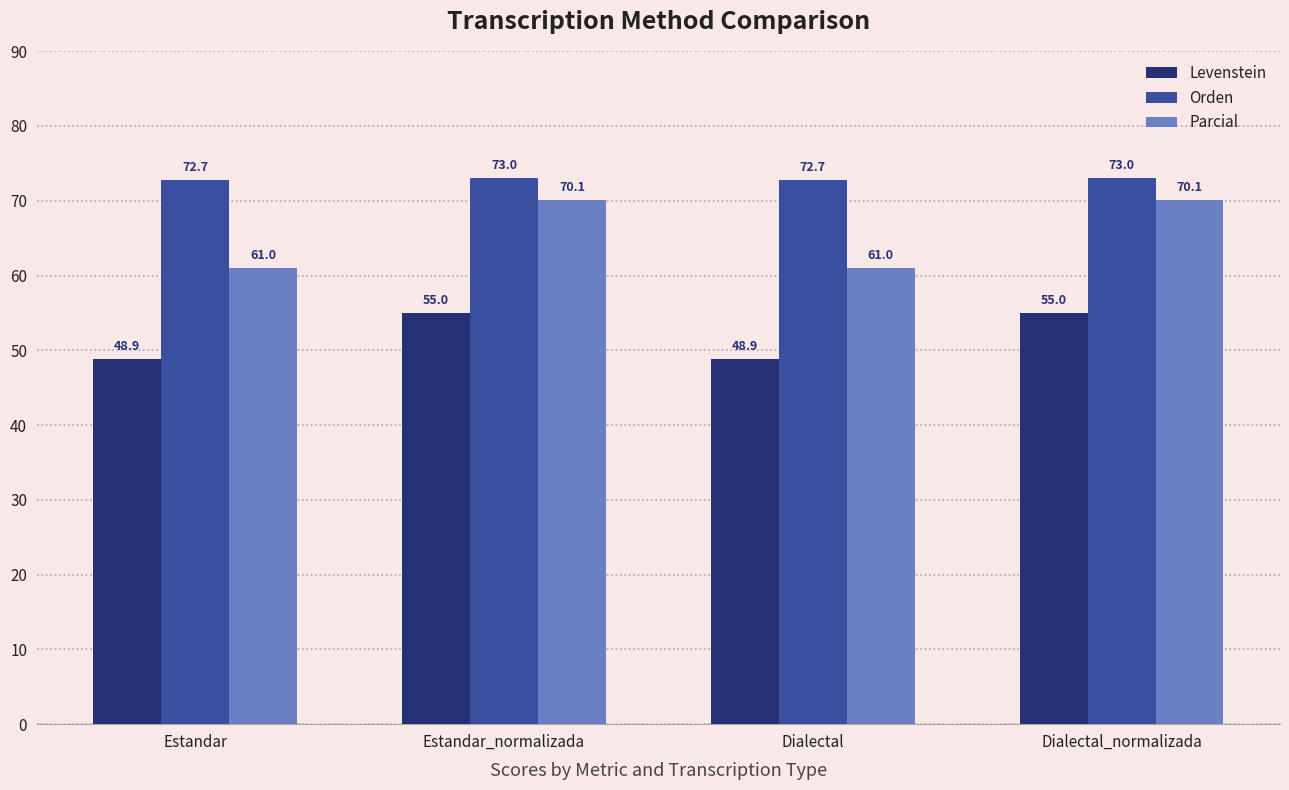

What is the minimum value for Orden?

72.7